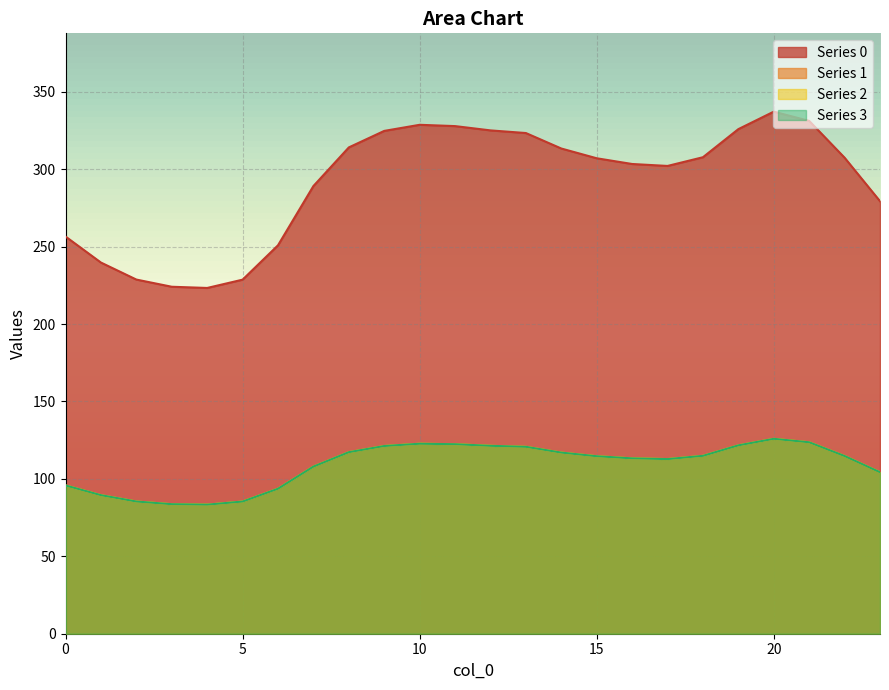

What is the sum of all 1 values?

2613.0